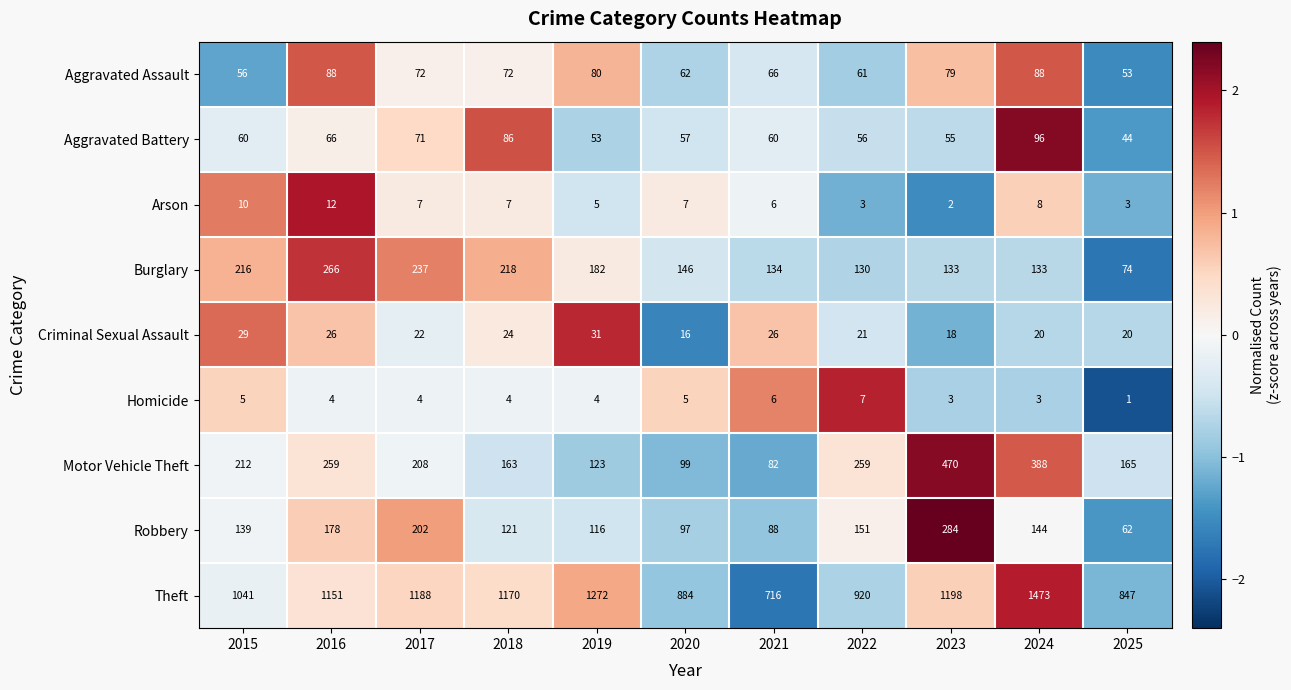

What is the total value across all series at 2025?

1269